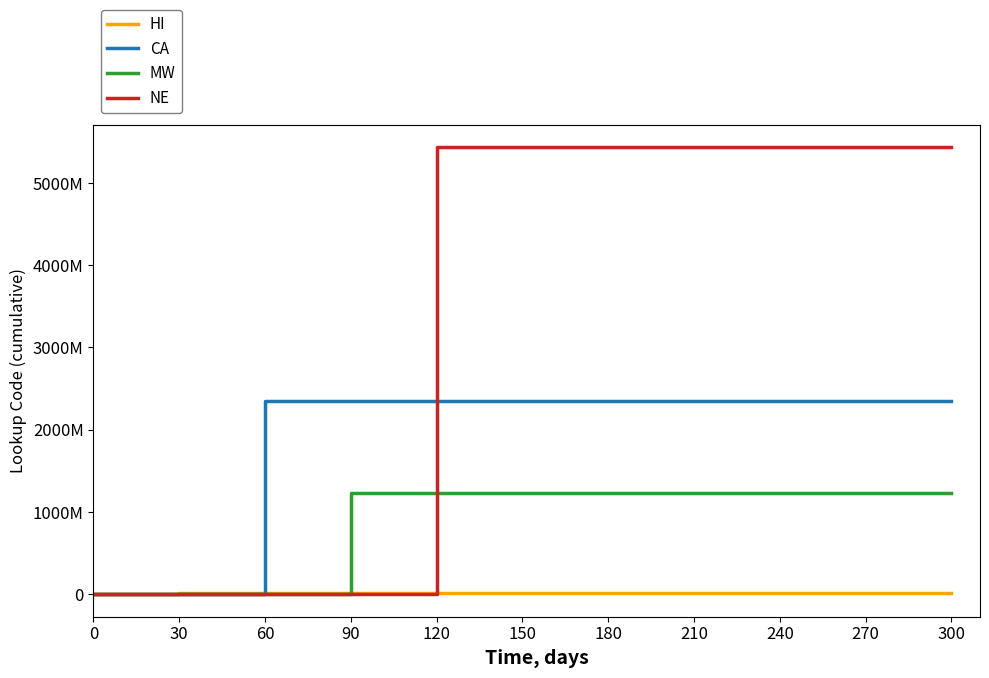

What is the average value of the CA series?

1919191828